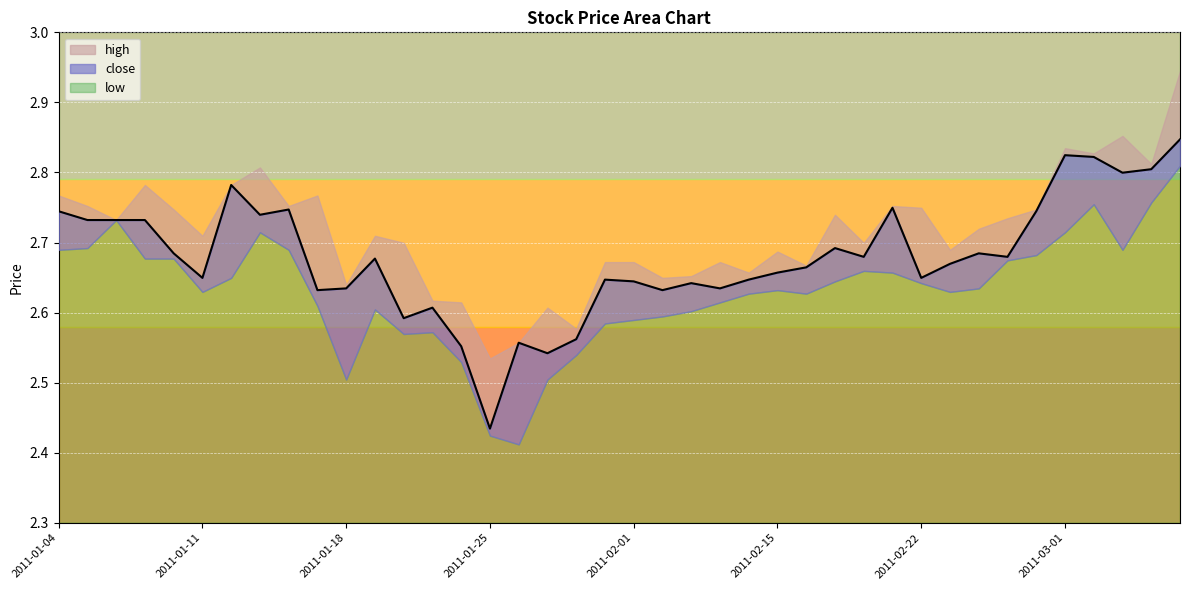

Count the high values in the range 2 to 3.

40